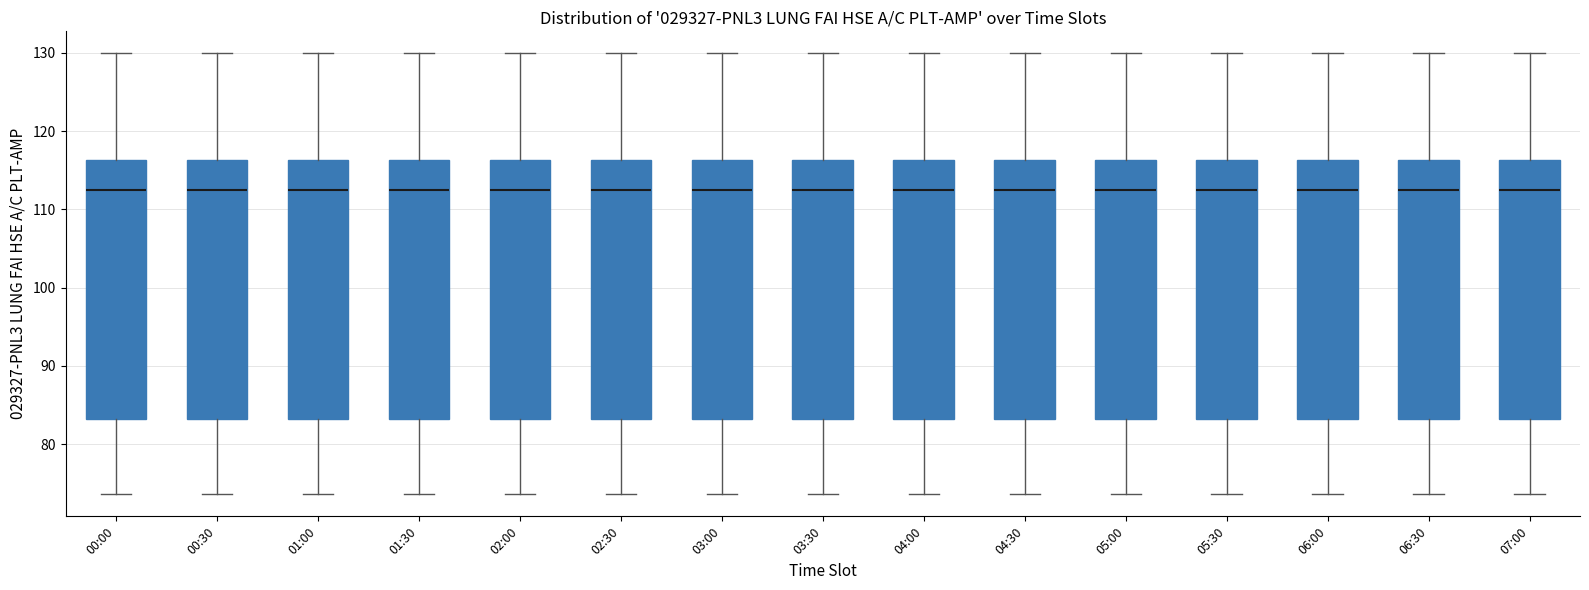

Reading left to right, transcribe this box plot: for each box, give where its median line is, the range the box spans, and where its two whiskers end, as read against the y-axis. The values are not printed on the chart, so give them approximately, as read against the axis.

00:00: median 113, box 83 to 116, whiskers 74 to 130
00:30: median 113, box 83 to 116, whiskers 74 to 130
01:00: median 113, box 83 to 116, whiskers 74 to 130
01:30: median 113, box 83 to 116, whiskers 74 to 130
02:00: median 113, box 83 to 116, whiskers 74 to 130
02:30: median 113, box 83 to 116, whiskers 74 to 130
03:00: median 113, box 83 to 116, whiskers 74 to 130
03:30: median 113, box 83 to 116, whiskers 74 to 130
04:00: median 113, box 83 to 116, whiskers 74 to 130
04:30: median 113, box 83 to 116, whiskers 74 to 130
05:00: median 113, box 83 to 116, whiskers 74 to 130
05:30: median 113, box 83 to 116, whiskers 74 to 130
06:00: median 113, box 83 to 116, whiskers 74 to 130
06:30: median 113, box 83 to 116, whiskers 74 to 130
07:00: median 113, box 83 to 116, whiskers 74 to 130